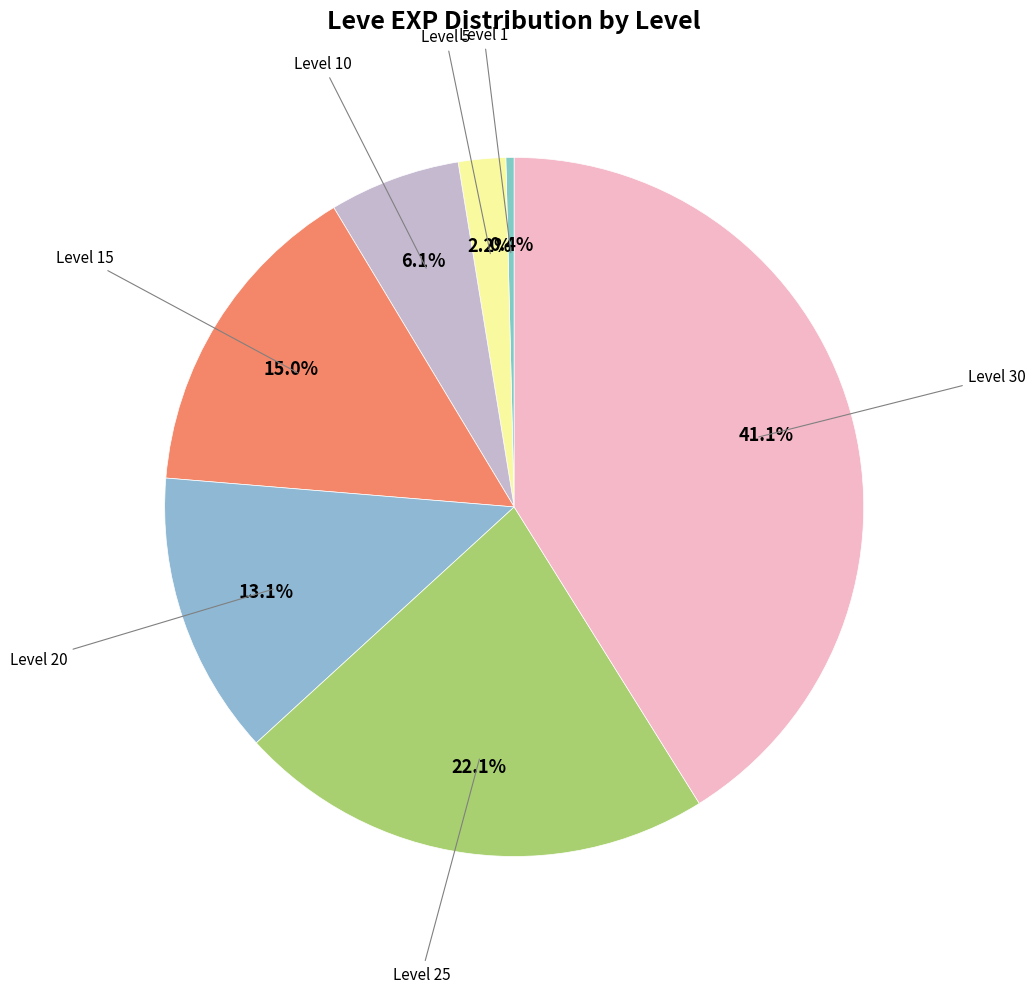

Count the number of slices in the pie.

7